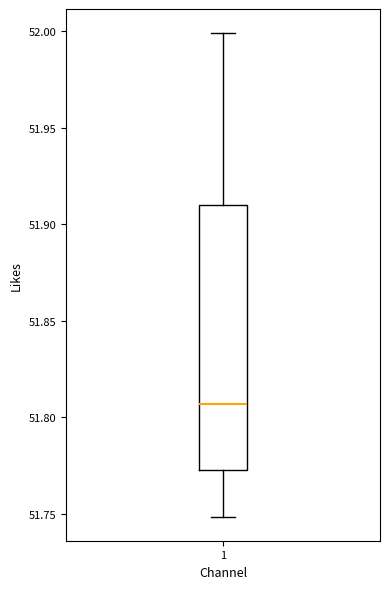

Read this box plot against the y-axis: the position of the median line, the range covered by the box, and the ends of both whiskers. The values are not printed on the chart, so give them approximately, as read against the axis.

median 51.805, box 51.775 to 51.910, whiskers 51.750 to 52.000